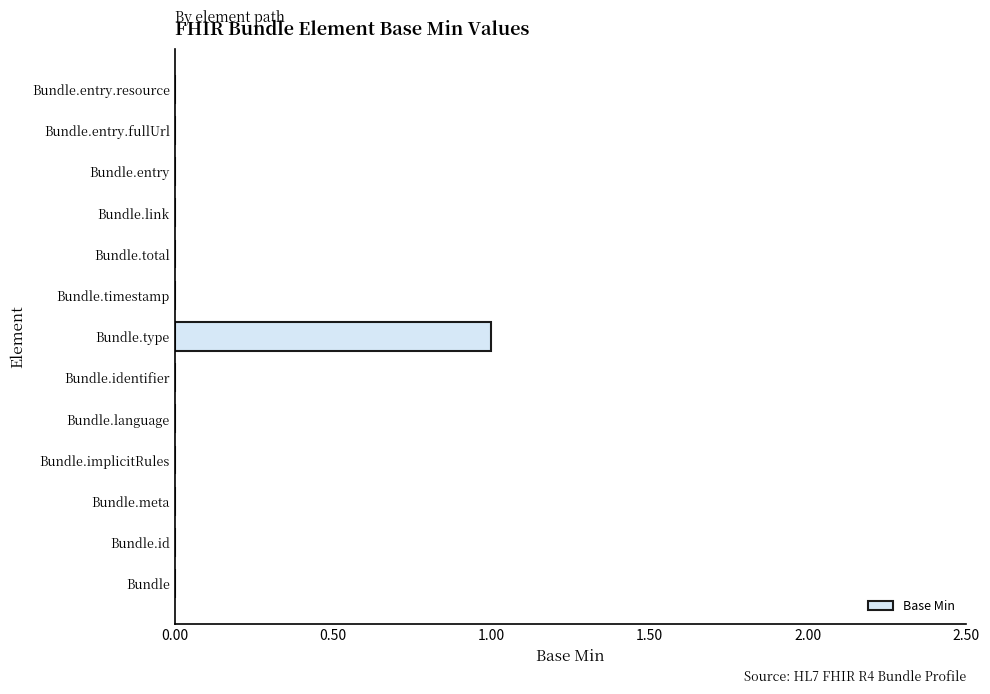

How many categories are shown in the chart?

13